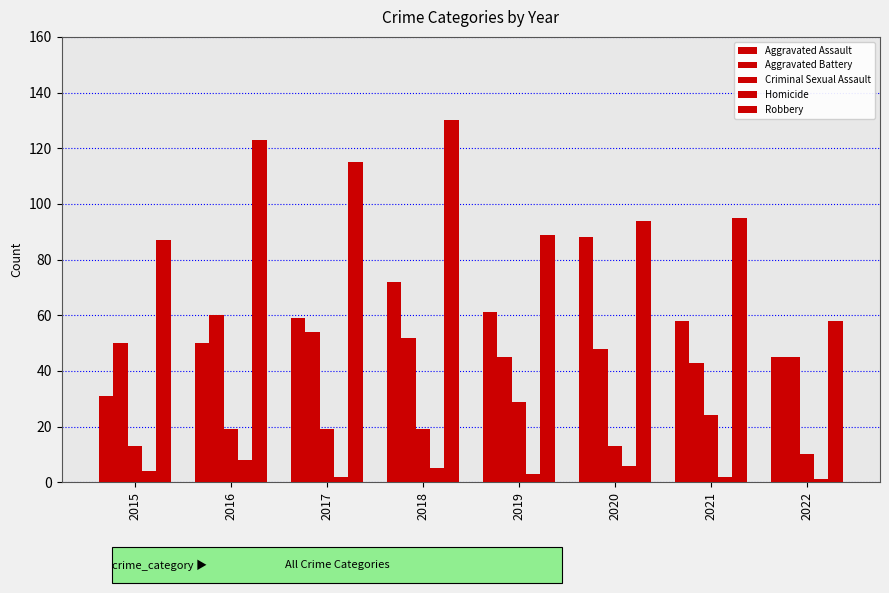

How many data points does each series have?

8